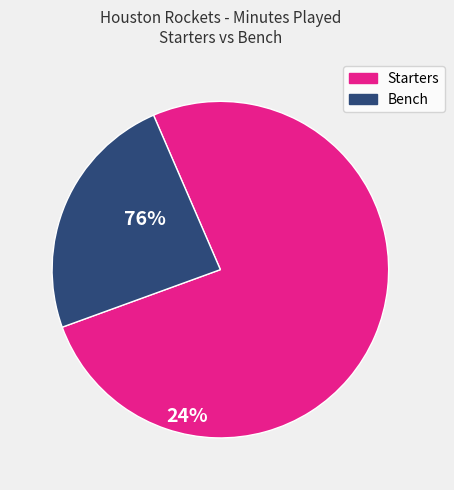

Is there a majority slice in this chart?

Yes